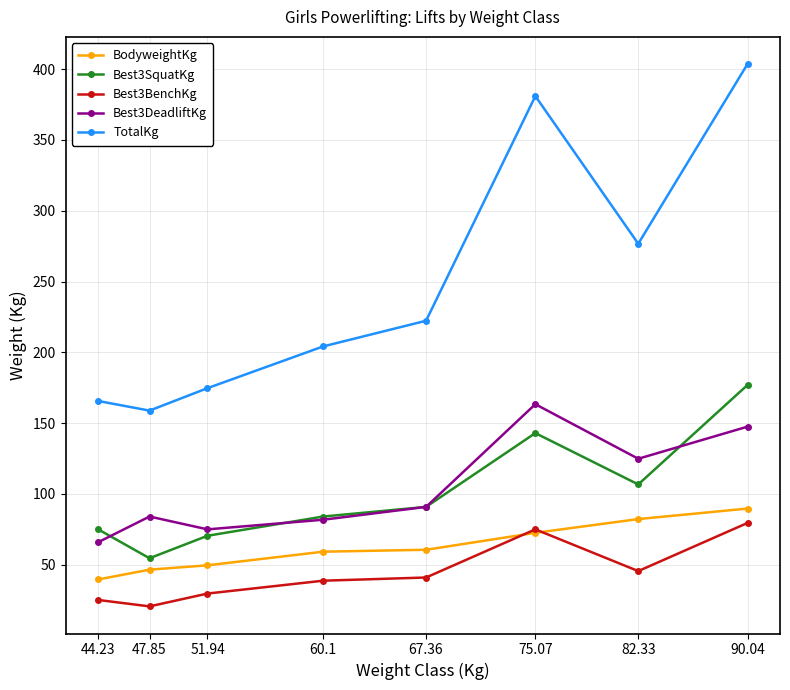

What is the label of the 5th point from the left?

67.36